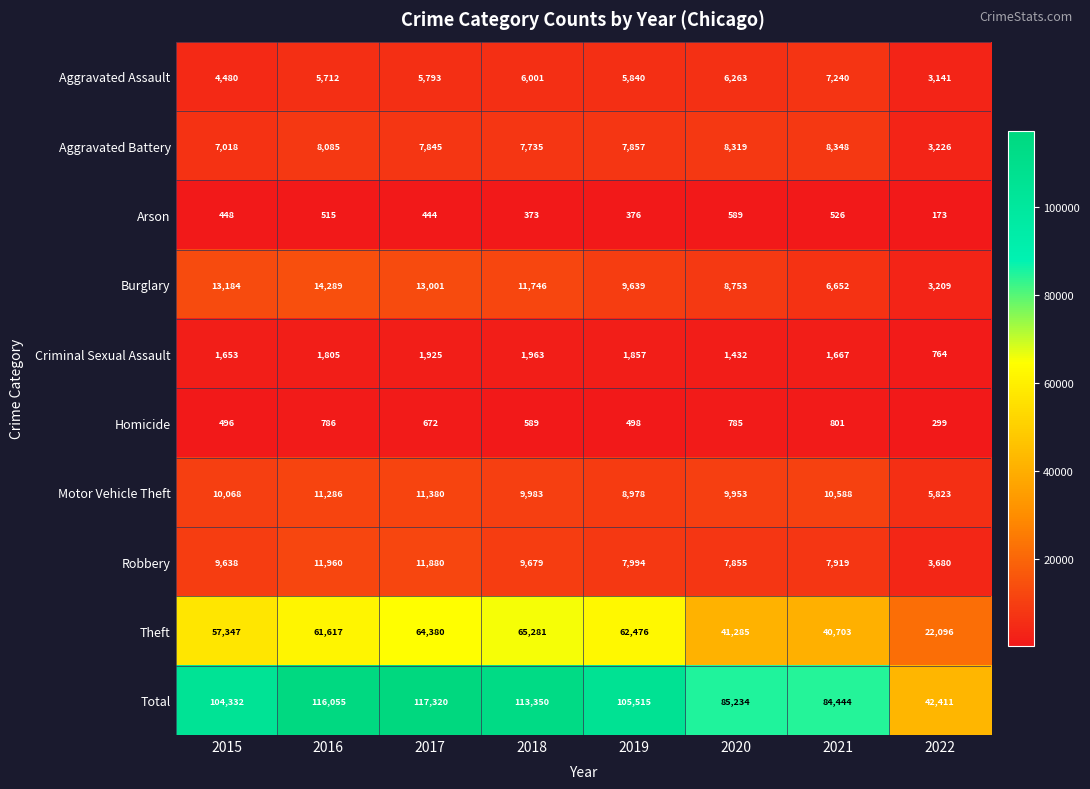

What is the greatest value displayed?

117320